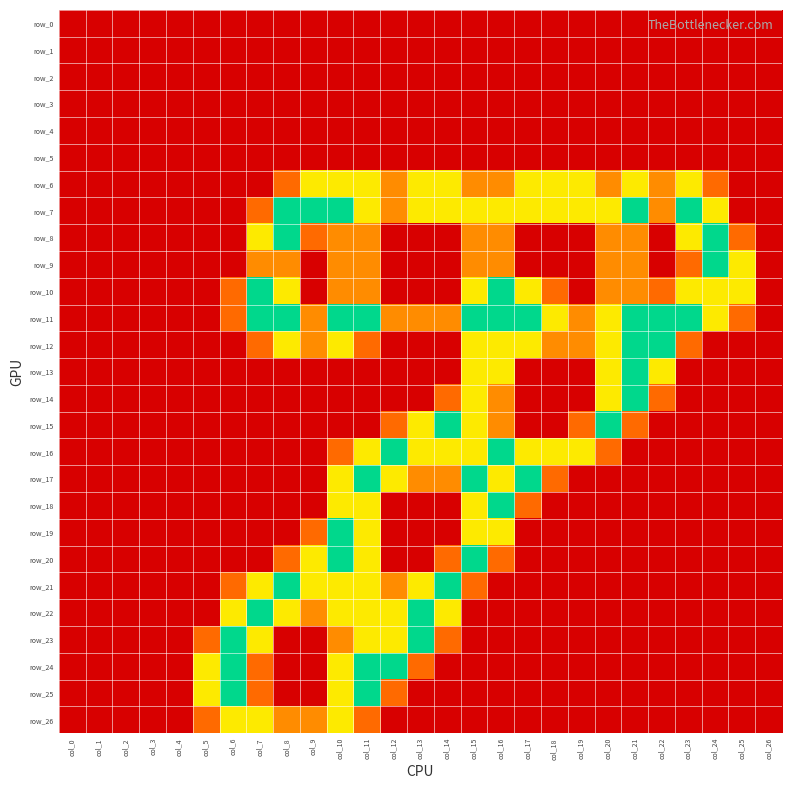

Reading right to left, extract all data points from this chart.

row_0: 0.0	0.0	0.0	0.0	0.0	0.0	0.0	0.0	0.0	0.0	0.0	0.0	0.0	0.0	0.0	0.0	0.0	0.0	0.0	0.0	0.0	0.0	0.0	0.0	0.0	0.0	0.0
row_1: 0.0	0.0	0.0	0.0	0.0	0.0	0.0	0.0	0.0	0.0	0.0	0.0	0.0	0.0	0.0	0.0	0.0	0.0	0.0	0.0	0.0	0.0	0.0	0.0	0.0	0.0	0.0
row_2: 0.0	0.0	0.0	0.0	0.0	0.0	0.0	0.0	0.0	0.0	0.0	0.0	0.0	0.0	0.0	0.0	0.0	0.0	0.0	0.0	0.0	0.0	0.0	0.0	0.0	0.0	0.0
row_3: 0.0	0.0	0.0	0.0	0.0	0.0	0.0	0.0	0.0	0.0	0.0	0.0	0.0	0.0	0.0	0.0	0.0	0.0	0.0	0.0	0.0	0.0	0.0	0.0	0.0	0.0	0.0
row_4: 0.0	0.0	0.0	0.0	0.0	0.0	0.0	0.0	0.0	0.0	0.0	0.0	0.0	0.0	0.0	0.0	0.0	0.0	0.0	0.0	0.0	0.0	0.0	0.0	0.0	0.0	0.0
row_5: 0.0	0.0	0.0	0.0	0.0	0.0	0.0	0.0	0.0	0.0	0.0	0.0	0.0	0.0	0.0	0.0	0.0	0.0	0.0	0.0	0.0	0.0	0.0	0.0	0.0	0.0	0.0
row_6: 0.0	0.0	0.8	1.5	1.0	1.5	1.0	1.5	1.5	1.5	1.0	1.0	1.5	1.5	1.0	1.5	1.5	1.5	0.8	0.0	0.0	0.0	0.0	0.0	0.0	0.0	0.0
row_7: 0.0	0.0	1.5	2.0	1.0	2.0	1.5	1.5	1.5	1.5	1.5	1.5	1.5	1.5	1.0	1.5	2.0	2.0	2.0	0.8	0.0	0.0	0.0	0.0	0.0	0.0	0.0
row_8: 0.0	0.8	2.0	1.5	0.0	1.0	1.0	0.0	0.0	0.0	1.0	1.0	0.0	0.0	0.0	1.0	1.0	0.8	2.0	1.5	0.0	0.0	0.0	0.0	0.0	0.0	0.0
row_9: 0.0	1.5	2.0	0.8	0.0	1.0	1.0	0.0	0.0	0.0	1.0	1.0	0.0	0.0	0.0	1.0	1.0	0.0	1.0	1.0	0.0	0.0	0.0	0.0	0.0	0.0	0.0
row_10: 0.0	1.5	1.5	1.5	0.8	1.0	1.0	0.0	0.8	1.5	2.0	1.5	0.0	0.0	0.0	1.0	1.0	0.0	1.5	2.0	0.8	0.0	0.0	0.0	0.0	0.0	0.0
row_11: 0.0	0.8	1.5	2.0	2.0	2.0	1.5	1.0	1.5	2.0	2.0	2.0	1.0	1.0	1.0	2.0	2.0	1.0	2.0	2.0	0.8	0.0	0.0	0.0	0.0	0.0	0.0
row_12: 0.0	0.0	0.0	0.8	2.0	2.0	1.5	1.0	1.0	1.5	1.5	1.5	0.0	0.0	0.0	0.8	1.5	1.0	1.5	0.8	0.0	0.0	0.0	0.0	0.0	0.0	0.0
row_13: 0.0	0.0	0.0	0.0	1.5	2.0	1.5	0.0	0.0	0.0	1.5	1.5	0.0	0.0	0.0	0.0	0.0	0.0	0.0	0.0	0.0	0.0	0.0	0.0	0.0	0.0	0.0
row_14: 0.0	0.0	0.0	0.0	0.8	2.0	1.5	0.0	0.0	0.0	1.0	1.5	0.8	0.0	0.0	0.0	0.0	0.0	0.0	0.0	0.0	0.0	0.0	0.0	0.0	0.0	0.0
row_15: 0.0	0.0	0.0	0.0	0.0	0.8	2.0	0.8	0.0	0.0	1.0	1.5	2.0	1.5	0.8	0.0	0.0	0.0	0.0	0.0	0.0	0.0	0.0	0.0	0.0	0.0	0.0
row_16: 0.0	0.0	0.0	0.0	0.0	0.0	0.8	1.5	1.5	1.5	2.0	1.5	1.5	1.5	2.0	1.5	0.8	0.0	0.0	0.0	0.0	0.0	0.0	0.0	0.0	0.0	0.0
row_17: 0.0	0.0	0.0	0.0	0.0	0.0	0.0	0.0	0.8	2.0	1.5	2.0	1.0	1.0	1.5	2.0	1.5	0.0	0.0	0.0	0.0	0.0	0.0	0.0	0.0	0.0	0.0
row_18: 0.0	0.0	0.0	0.0	0.0	0.0	0.0	0.0	0.0	0.8	2.0	1.5	0.0	0.0	0.0	1.5	1.5	0.0	0.0	0.0	0.0	0.0	0.0	0.0	0.0	0.0	0.0
row_19: 0.0	0.0	0.0	0.0	0.0	0.0	0.0	0.0	0.0	0.0	1.5	1.5	0.0	0.0	0.0	1.5	2.0	0.8	0.0	0.0	0.0	0.0	0.0	0.0	0.0	0.0	0.0
row_20: 0.0	0.0	0.0	0.0	0.0	0.0	0.0	0.0	0.0	0.0	0.8	2.0	0.8	0.0	0.0	1.5	2.0	1.5	0.8	0.0	0.0	0.0	0.0	0.0	0.0	0.0	0.0
row_21: 0.0	0.0	0.0	0.0	0.0	0.0	0.0	0.0	0.0	0.0	0.0	0.8	2.0	1.5	1.0	1.5	1.5	1.5	2.0	1.5	0.8	0.0	0.0	0.0	0.0	0.0	0.0
row_22: 0.0	0.0	0.0	0.0	0.0	0.0	0.0	0.0	0.0	0.0	0.0	0.0	1.5	2.0	1.5	1.5	1.5	1.0	1.5	2.0	1.5	0.0	0.0	0.0	0.0	0.0	0.0
row_23: 0.0	0.0	0.0	0.0	0.0	0.0	0.0	0.0	0.0	0.0	0.0	0.0	0.8	2.0	1.5	1.5	1.0	0.0	0.0	1.5	2.0	0.8	0.0	0.0	0.0	0.0	0.0
row_24: 0.0	0.0	0.0	0.0	0.0	0.0	0.0	0.0	0.0	0.0	0.0	0.0	0.0	0.8	2.0	2.0	1.5	0.0	0.0	0.8	2.0	1.5	0.0	0.0	0.0	0.0	0.0
row_25: 0.0	0.0	0.0	0.0	0.0	0.0	0.0	0.0	0.0	0.0	0.0	0.0	0.0	0.0	0.8	2.0	1.5	0.0	0.0	0.8	2.0	1.5	0.0	0.0	0.0	0.0	0.0
row_26: 0.0	0.0	0.0	0.0	0.0	0.0	0.0	0.0	0.0	0.0	0.0	0.0	0.0	0.0	0.0	0.8	1.5	1.0	1.0	1.5	1.5	0.8	0.0	0.0	0.0	0.0	0.0